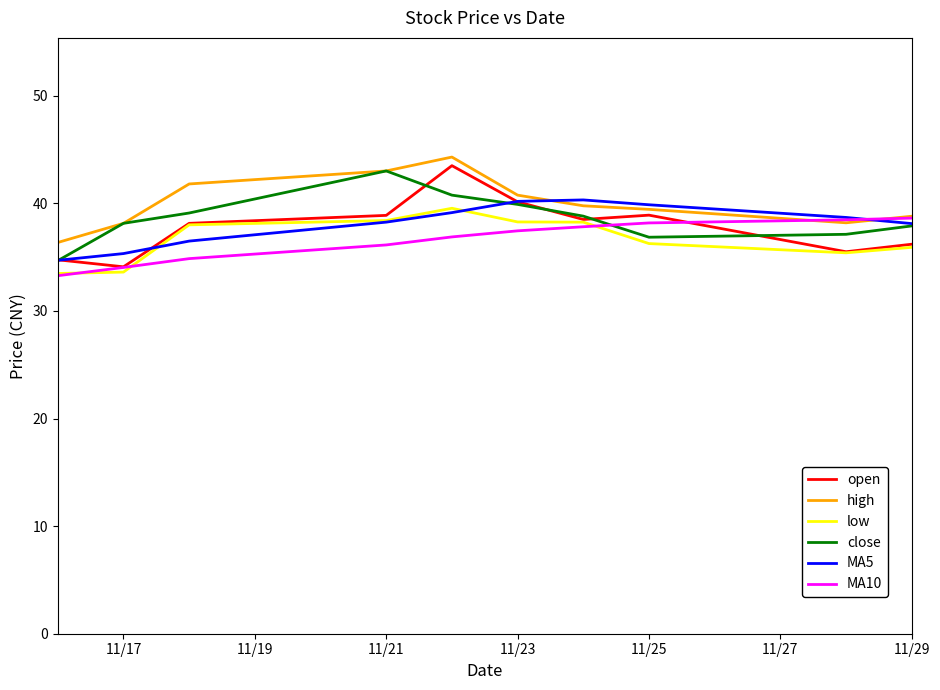

After their last crossing, which series has the higher values: low or MA10?

MA10